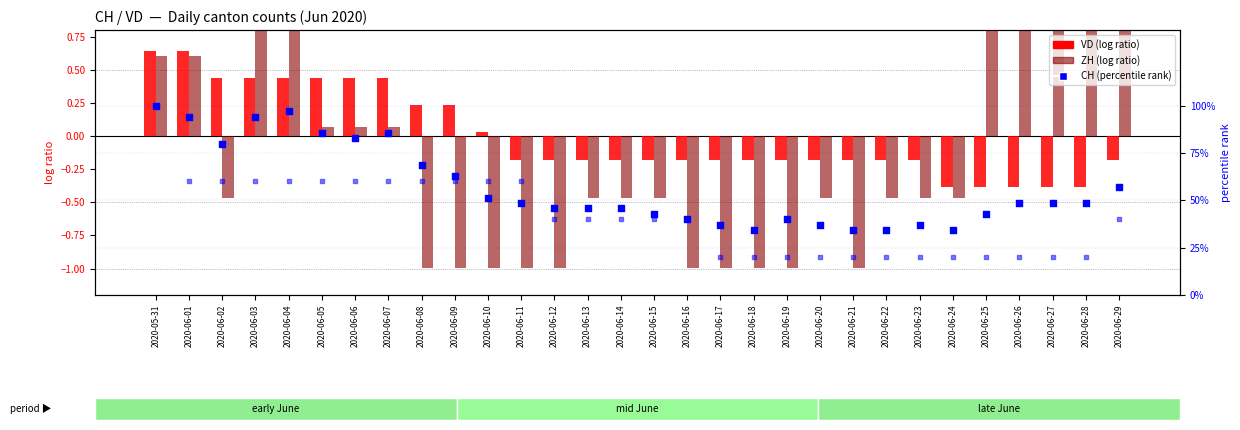

At which category is the sum across all series the highest?

2020-06-29